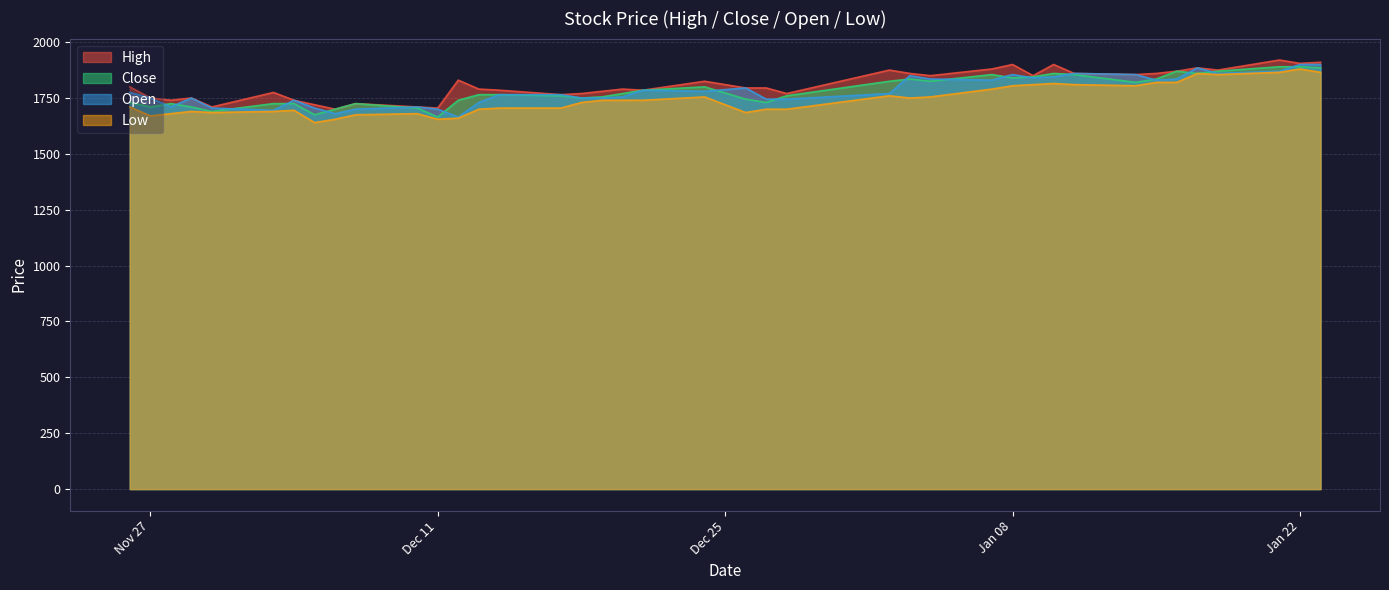

List the series in order of their peak value, lowest first.

Low, Close, Open, High